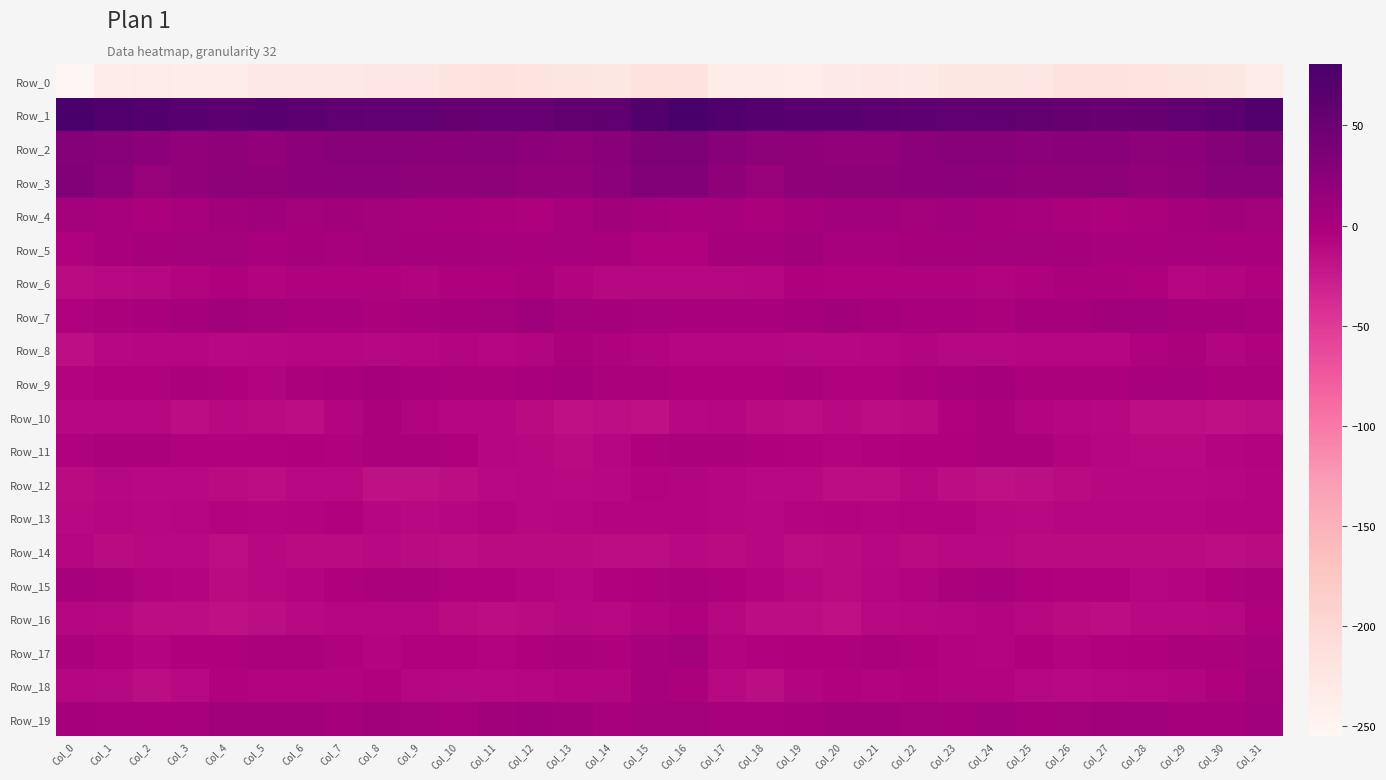

What is the total value across all series at Col_11?

-205.1